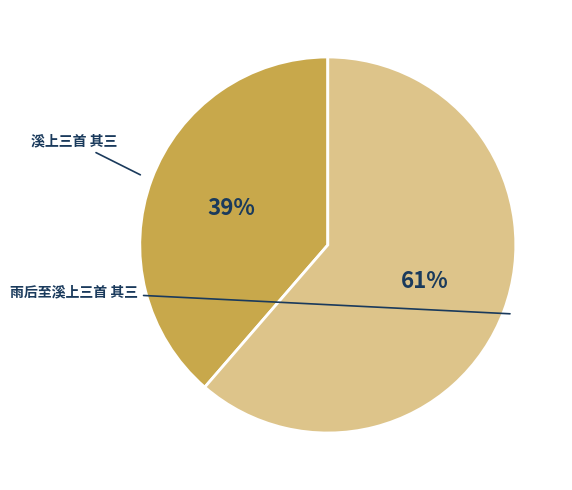

Which slice represents more than half of the pie?

雨后至溪上三首 其三